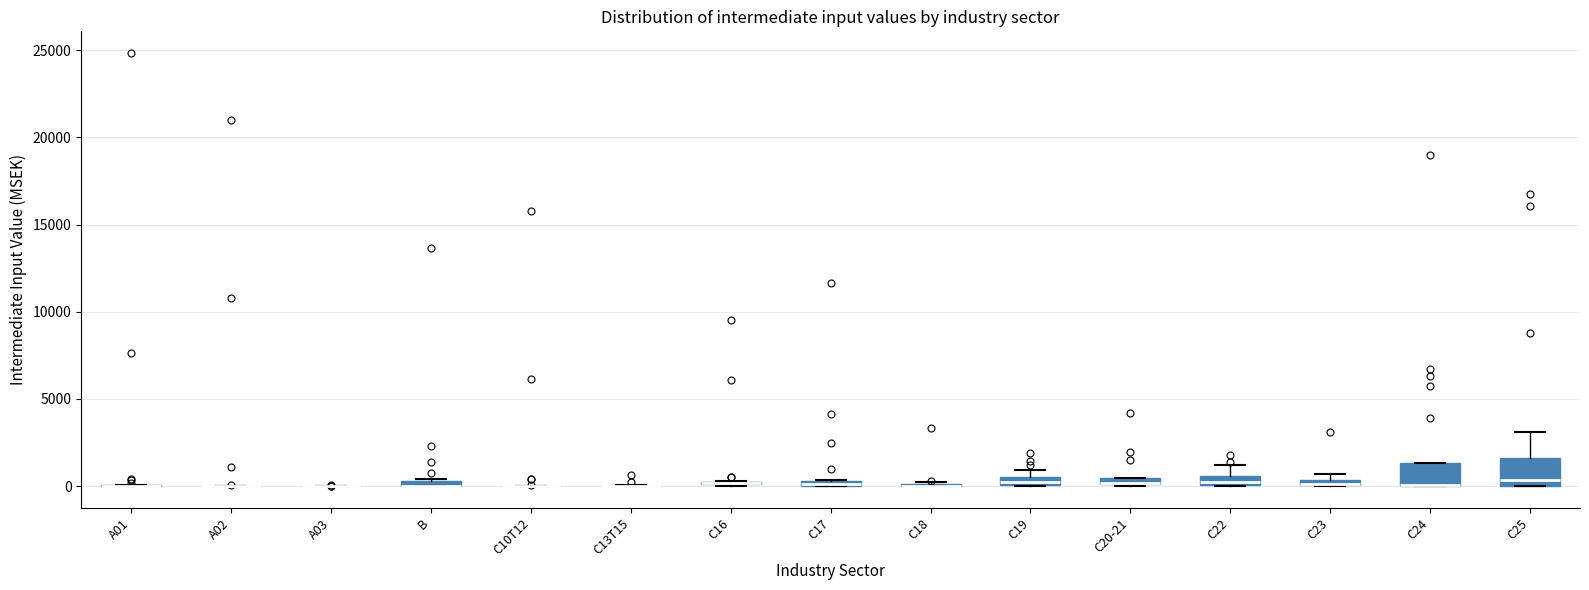

Where is the upper edge of the box for C22 on the y-axis? The values are not printed on the chart, so give them approximately, as read against the axis.

500